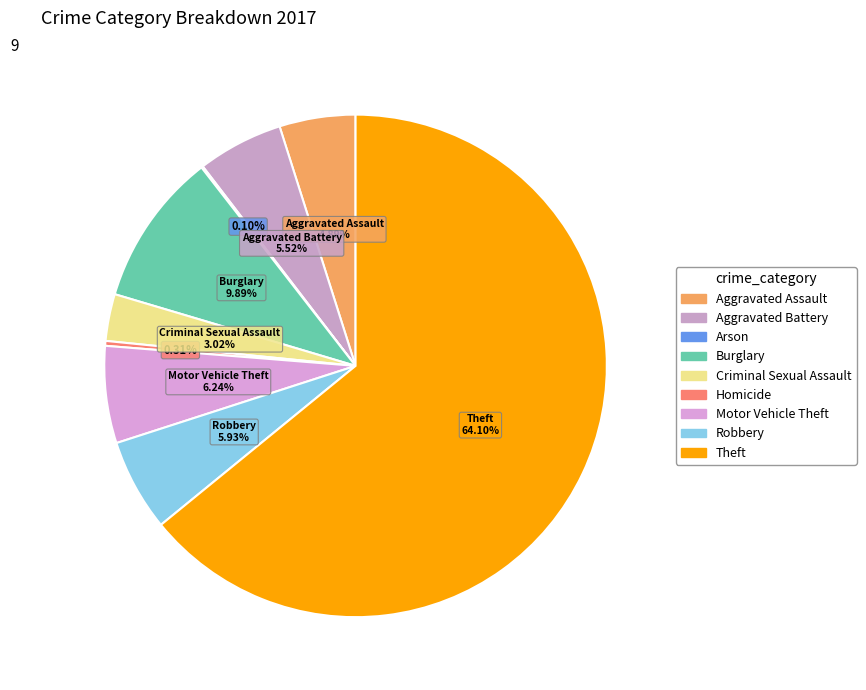

Which category has the biggest portion of the pie?

Theft